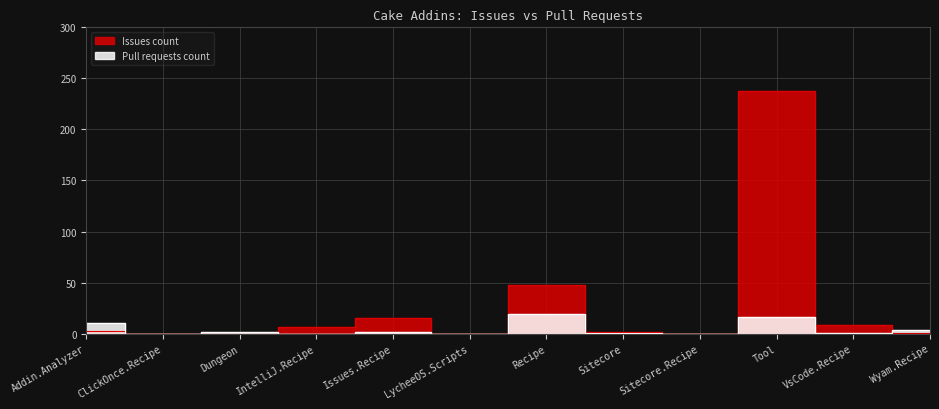

Which category has the lowest value in the Pull requests count series?

ClickOnce.Recipe